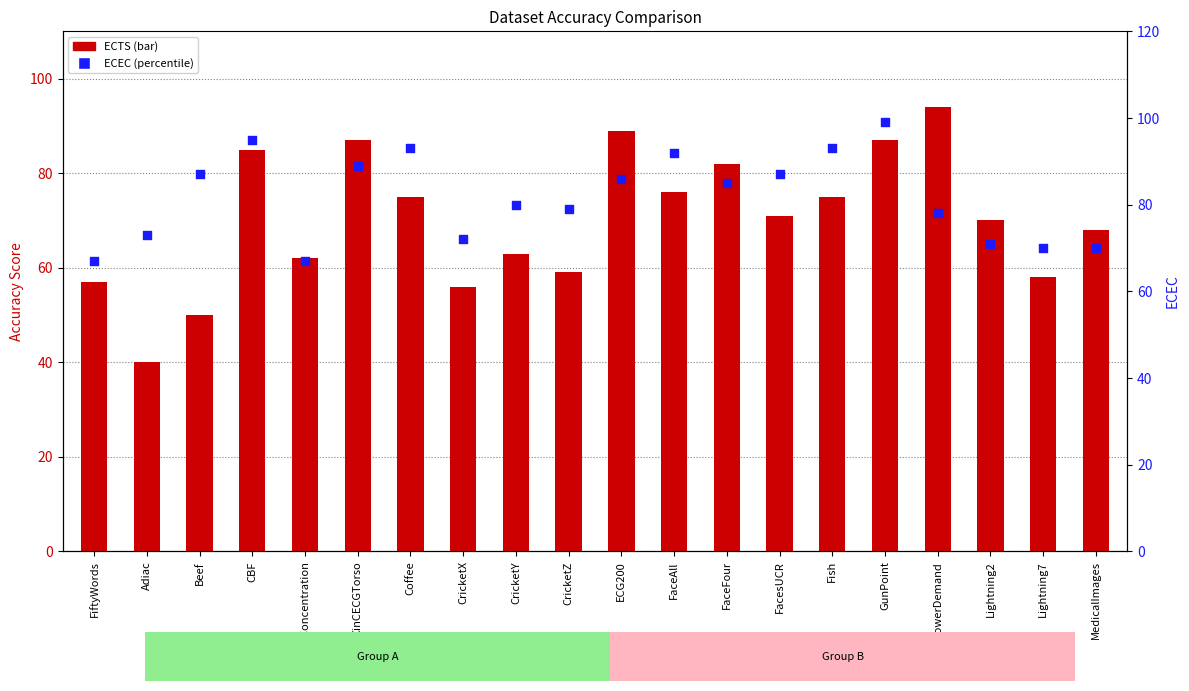

Which series has the widest spread of Y values?

ECTS